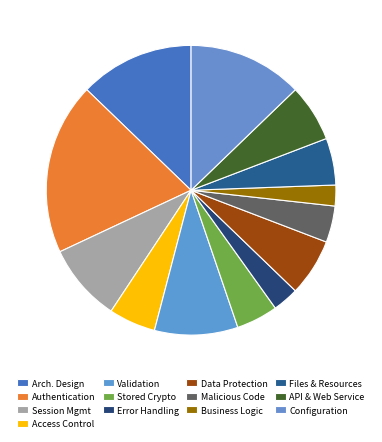

How many slices are in this pie chart?

13